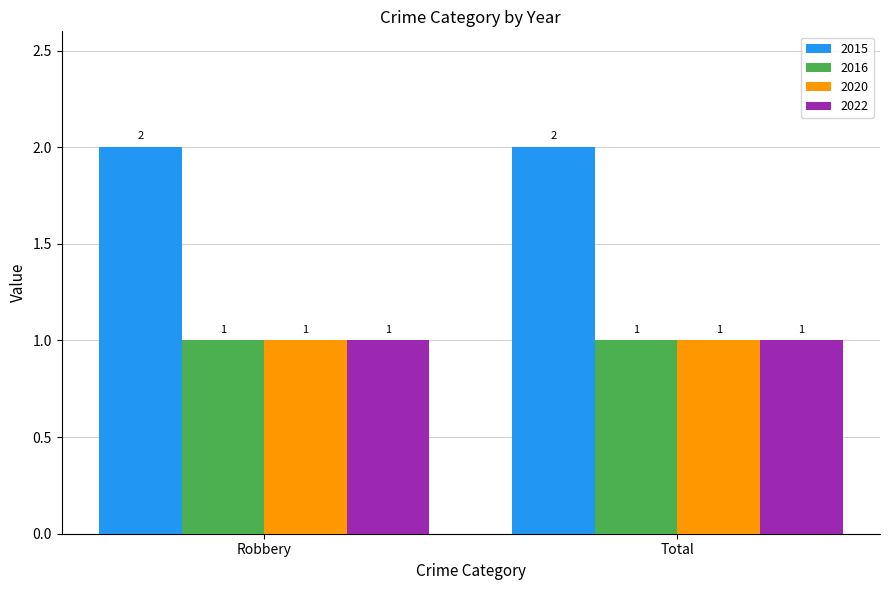

Is the value of 2015 at Total greater than the value of 2020 at Total?

Yes